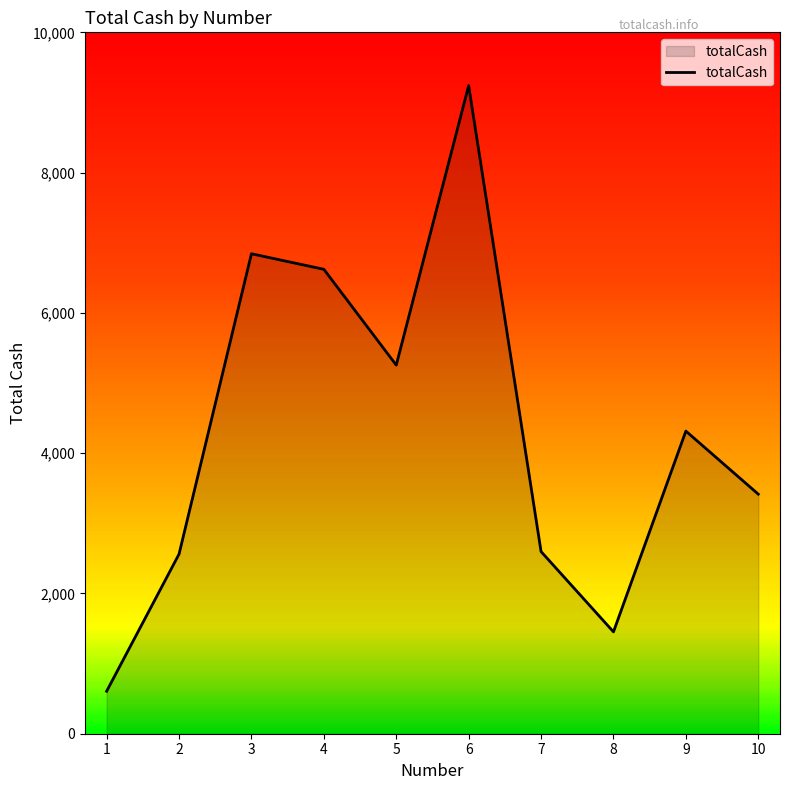

Between 1 and 3, which is larger?

3